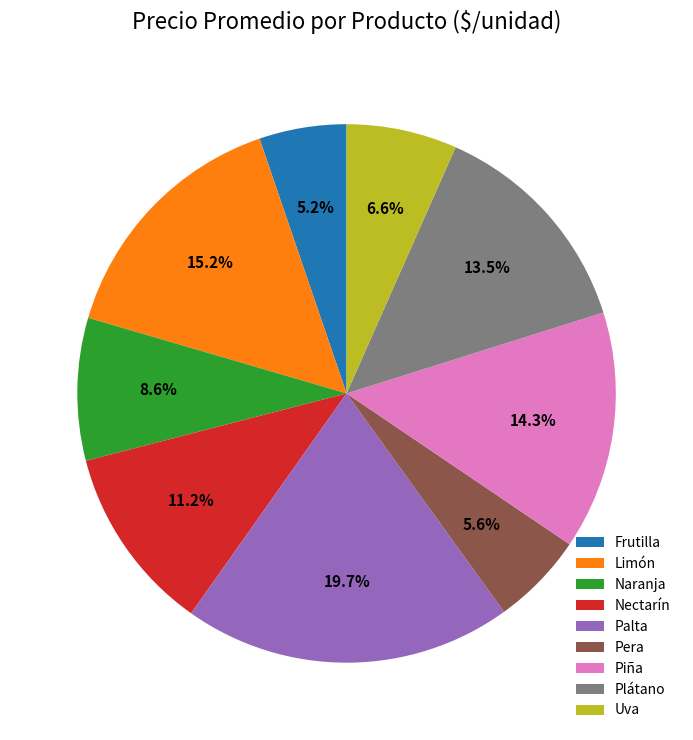

Does Uva represent more than half of the total?

No